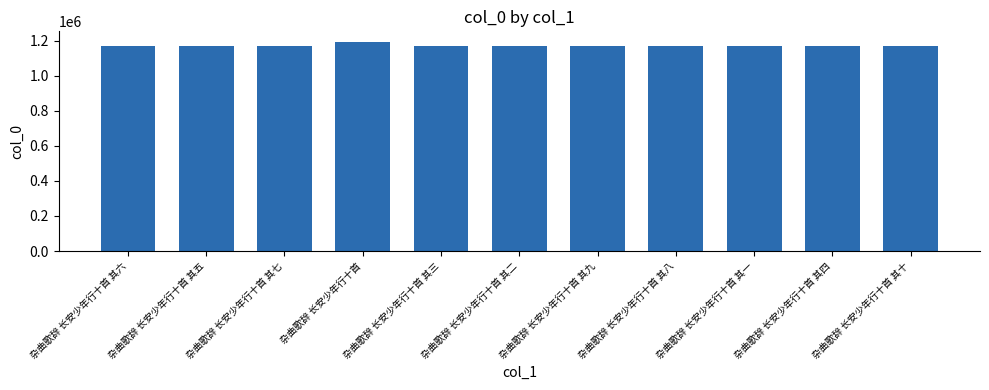

What is the ratio of the value at 杂曲歌辞 长安少年行十首 其三 to the value at 杂曲歌辞 长安少年行十首 其六?

1.0